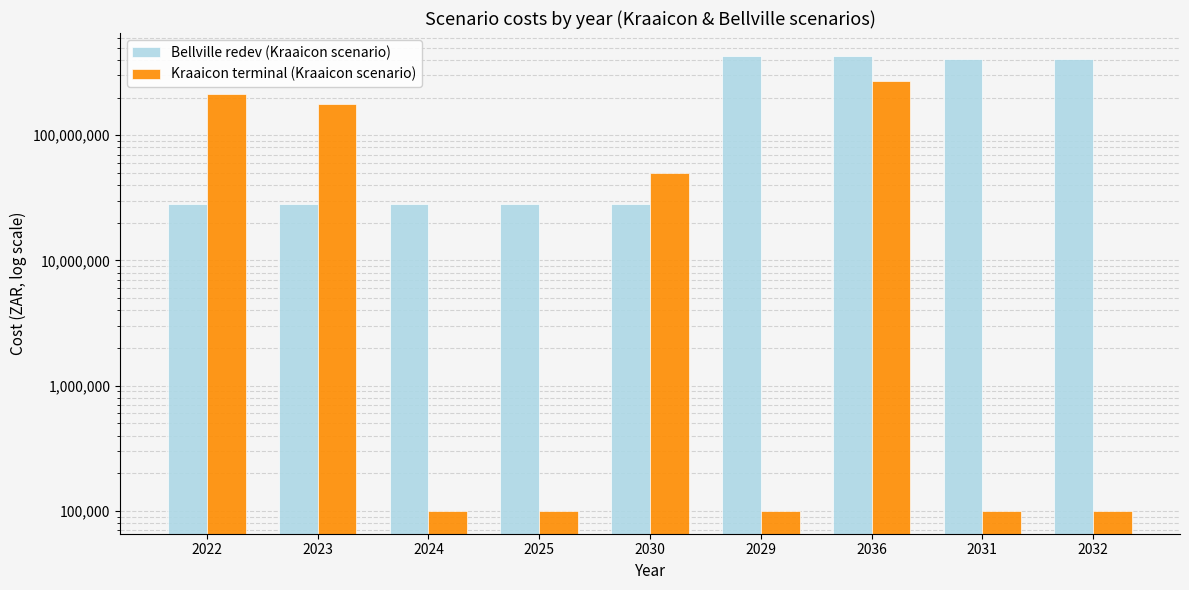

What is the label of the 7th bar from the left?

2036